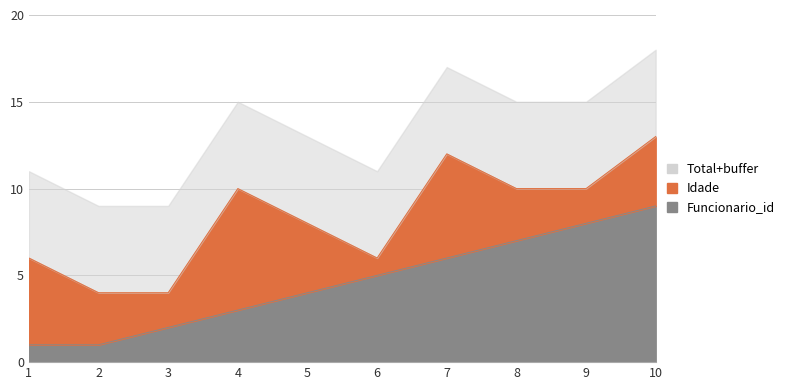

What is the difference between the values at 5 and 6?

1